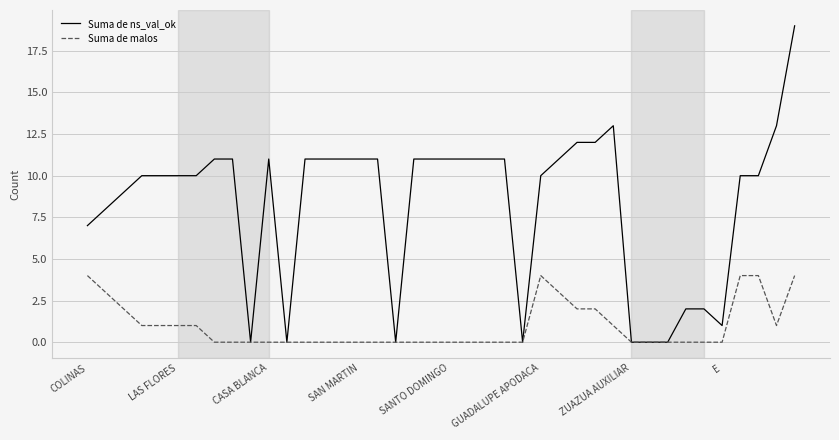

List the series in order of their overall mean, lowest first.

Suma de malos, Suma de ns_val_ok